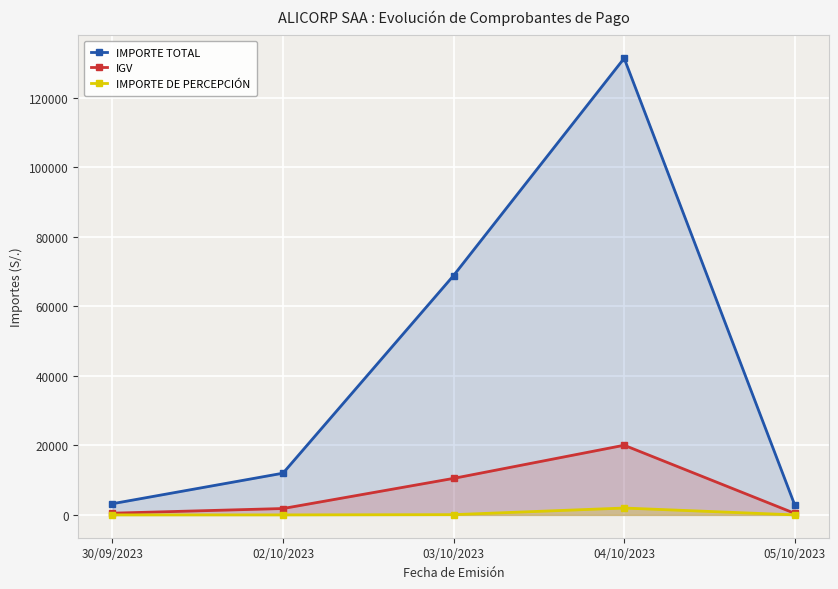

True or false: IMPORTE DE PERCEPCIÓN and IGV cross at least once.

False